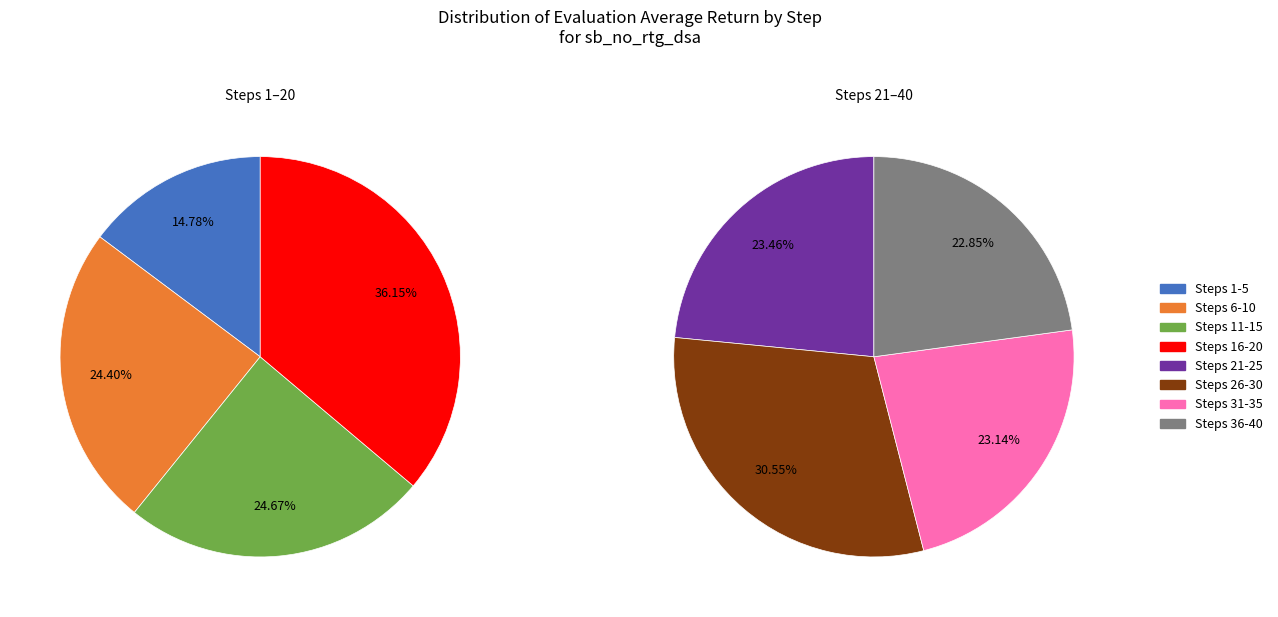

Does any single category account for the majority?

No